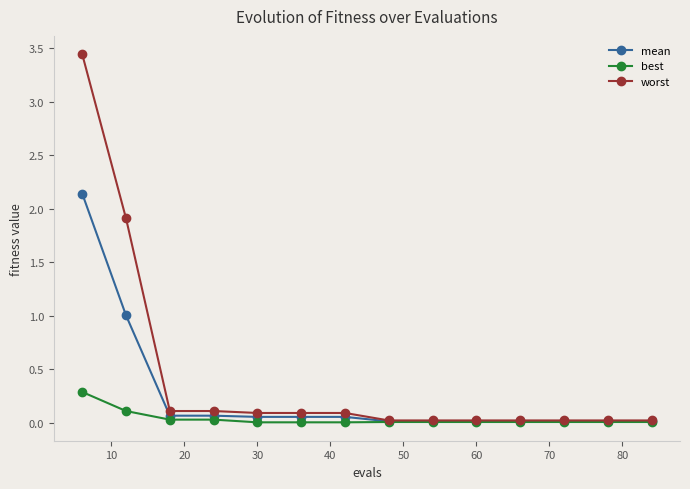

Which series has the largest range (max minus min)?

worst